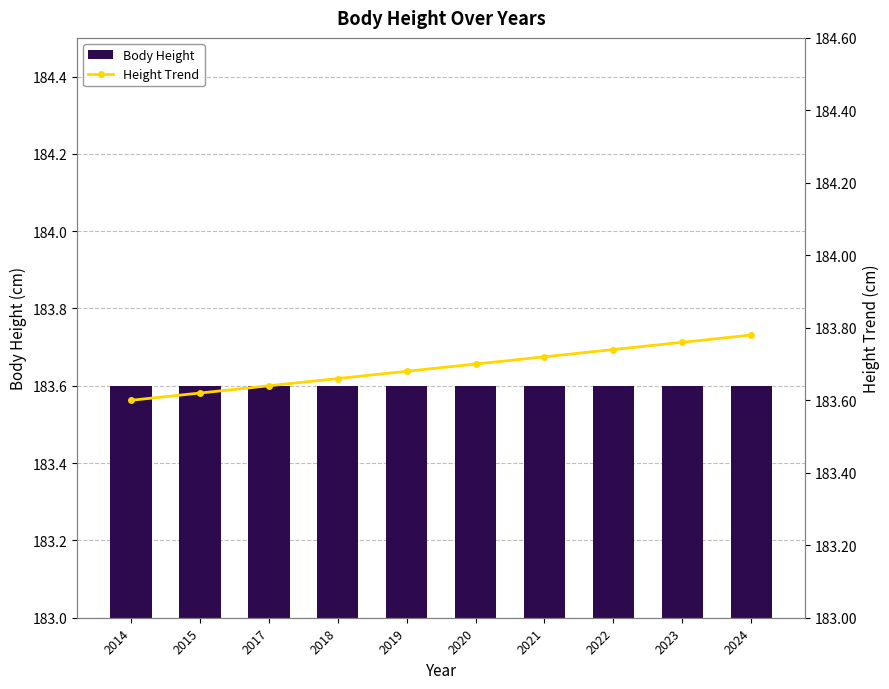

What is the approximate value of Body Height at 2017?

183.6